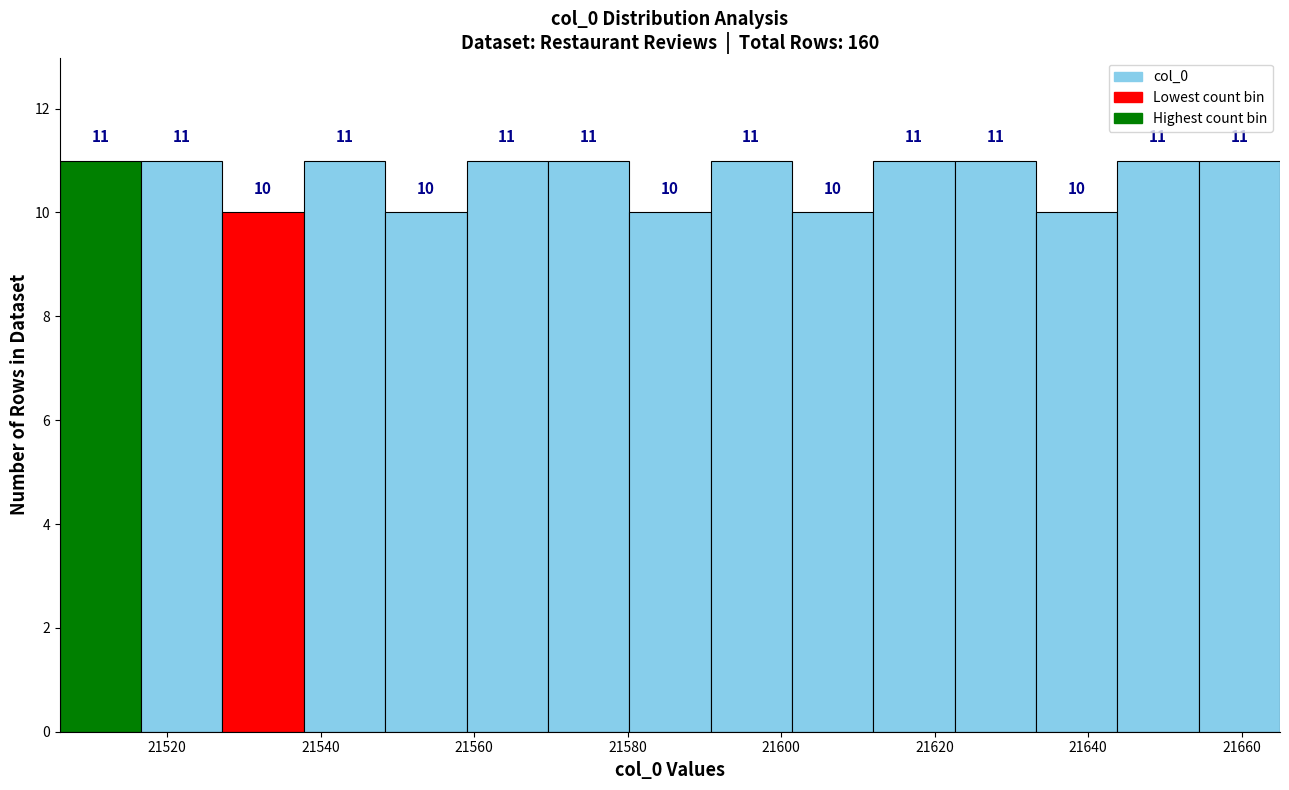

How tall is the bar that spans 21506.0 to 21516.6 on the x-axis? The bar edges are not printed on the chart, so give them approximately, as read against the axis.

11